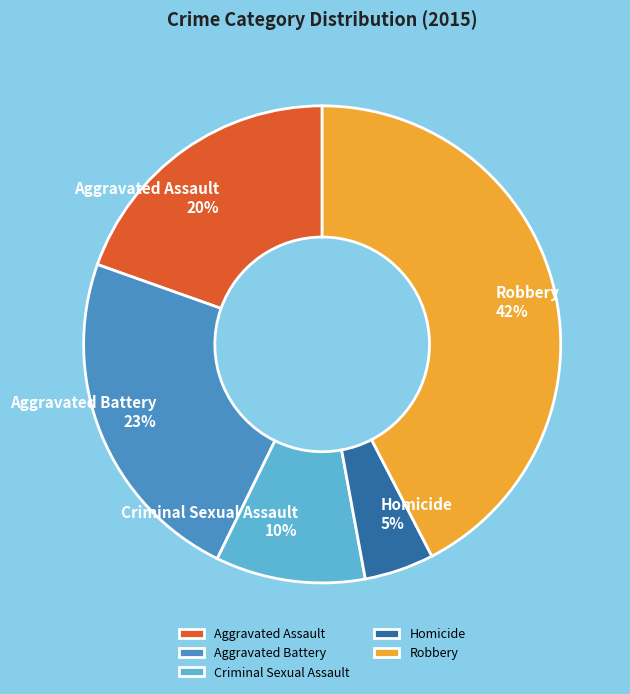

Between Aggravated Battery and Aggravated Assault, which is larger?

Aggravated Battery